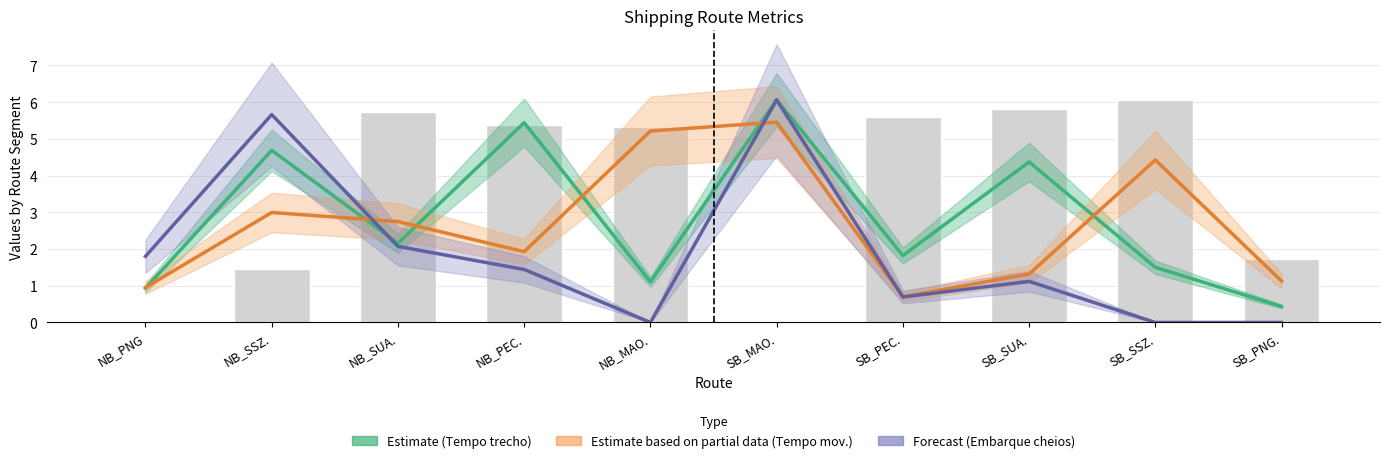

Reading left to right, what are all the values shown in this chart?

Tempo total de movimentacao: NB_PNG=1.0	NB_SSZ.=3.0	NB_SUA.=2.7	NB_PEC.=1.9	NB_MAO.=5.2	SB_MAO.=5.5	SB_PEC.=0.7	SB_SUA.=1.3	SB_SSZ.=4.4	SB_PNG.=1.1
Tempo total do trecho: NB_PNG=0.9	NB_SSZ.=4.7	NB_SUA.=2.2	NB_PEC.=5.4	NB_MAO.=1.1	SB_MAO.=6.1	SB_PEC.=1.8	SB_SUA.=4.4	SB_SSZ.=1.5	SB_PNG.=0.4
TEUs: NB_PNG=0.0	NB_SSZ.=1.5	NB_SUA.=5.7	NB_PEC.=5.4	NB_MAO.=5.3	SB_MAO.=0.0	SB_PEC.=5.6	SB_SUA.=5.8	SB_SSZ.=6.1	SB_PNG.=1.7
Embarque cheios: NB_PNG=1.8	NB_SSZ.=5.7	NB_SUA.=2.1	NB_PEC.=1.4	NB_MAO.=0.0	SB_MAO.=6.1	SB_PEC.=0.7	SB_SUA.=1.1	SB_SSZ.=0.0	SB_PNG.=0.0